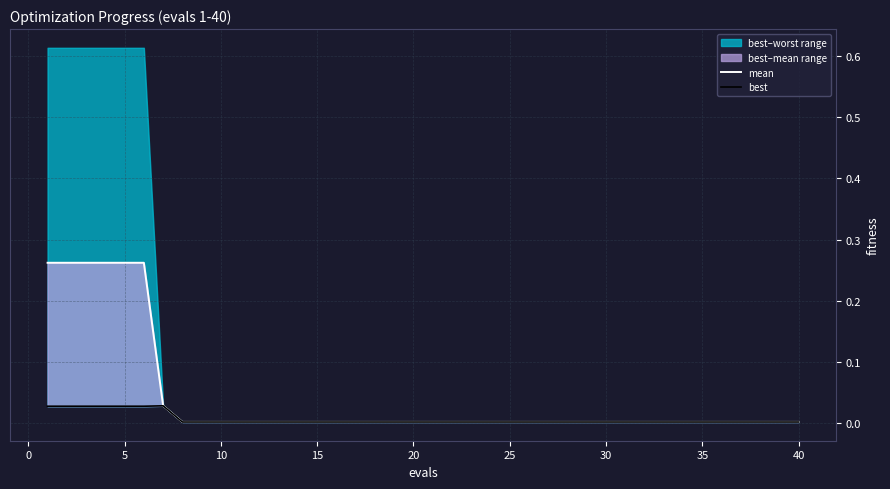

Reading left to right, transcribe all the data shown in this chart.

mean: 0.3	0.3	0.3	0.3	0.3	0.3	0.0	0.0	0.0	0.0	0.0	0.0	0.0	0.0	0.0	0.0	0.0	0.0	0.0	0.0	0.0	0.0	0.0	0.0	0.0	0.0	0.0	0.0	0.0	0.0	0.0	0.0	0.0	0.0	0.0	0.0	0.0	0.0	0.0	0.0
best: 0.0	0.0	0.0	0.0	0.0	0.0	0.0	0.0	0.0	0.0	0.0	0.0	0.0	0.0	0.0	0.0	0.0	0.0	0.0	0.0	0.0	0.0	0.0	0.0	0.0	0.0	0.0	0.0	0.0	0.0	0.0	0.0	0.0	0.0	0.0	0.0	0.0	0.0	0.0	0.0